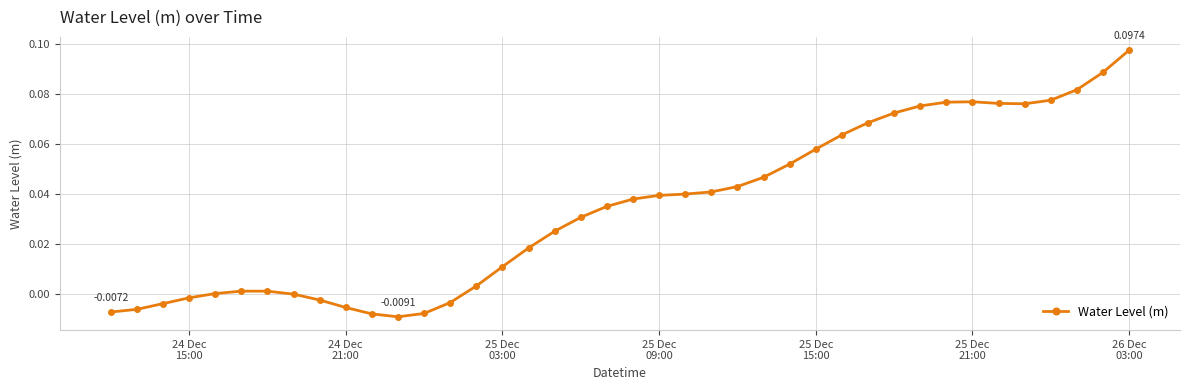

True or false: there are more than 0 points higher than both neighbors.

True